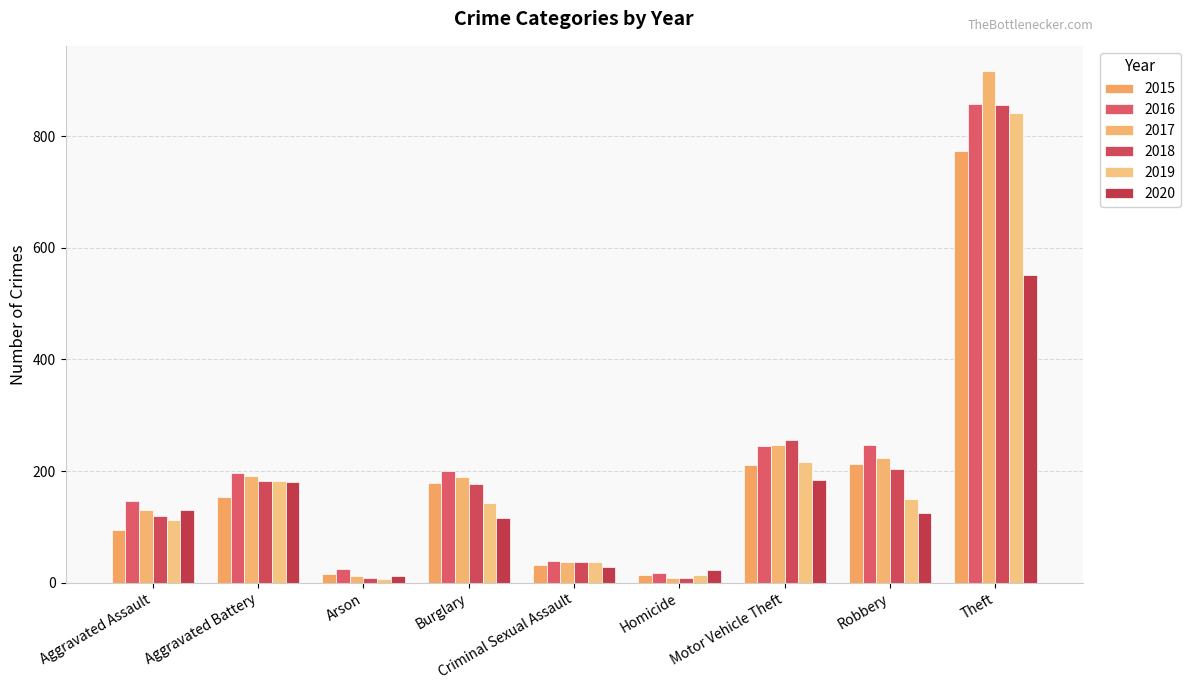

Which series has the largest total across all categories?

2016